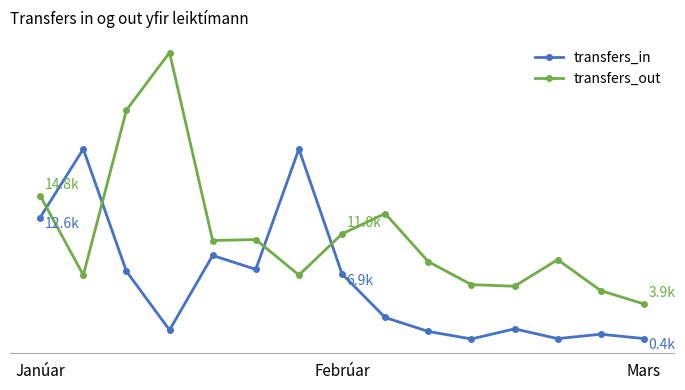

What is the highest value of the transfers_in series?

19554